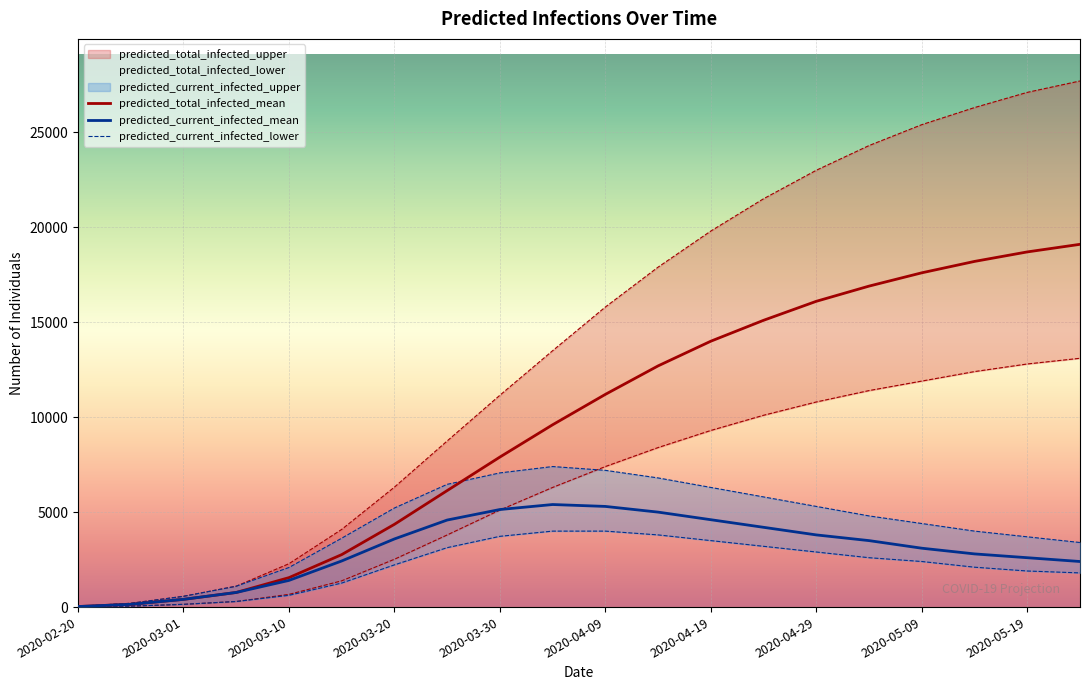

How many values in the predicted_total_infected_upper series exceed 15800?

9